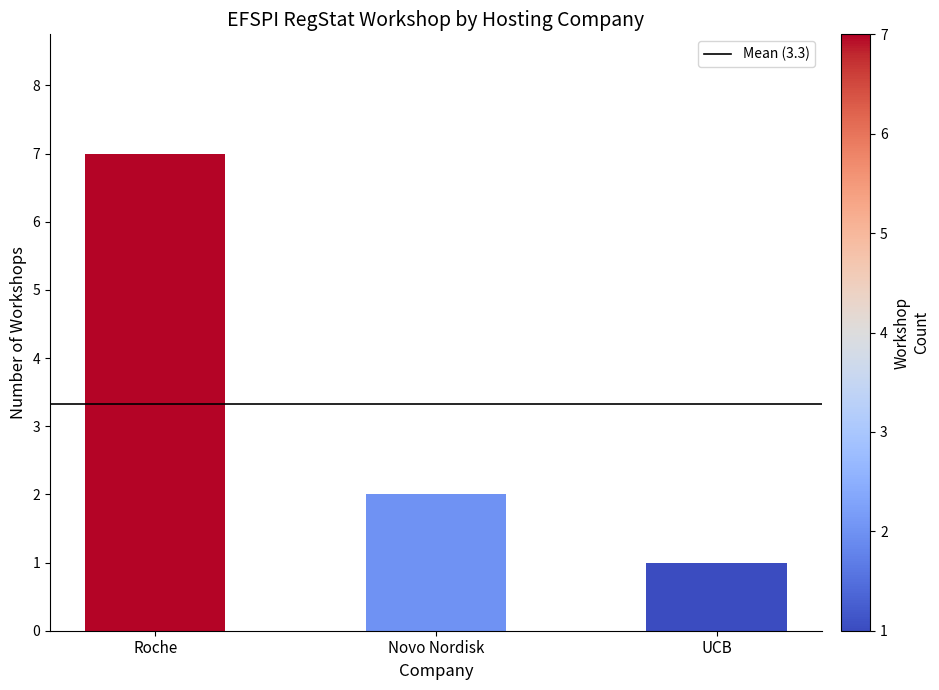

Between Roche and Novo Nordisk, which is larger?

Roche